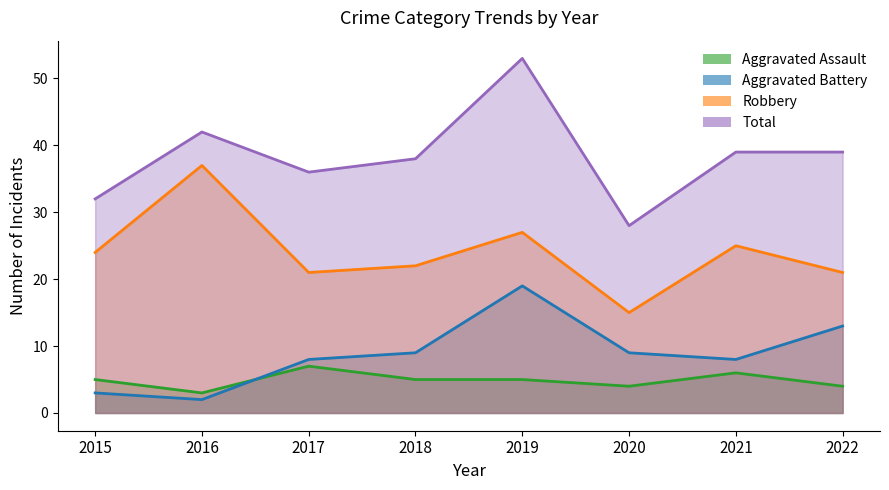

Reading right to left, extract all data points from this chart.

Aggravated Assault: 2022=4	2021=6	2020=4	2019=5	2018=5	2017=7	2016=3	2015=5
Aggravated Battery: 2022=13	2021=8	2020=9	2019=19	2018=9	2017=8	2016=2	2015=3
Robbery: 2022=21	2021=25	2020=15	2019=27	2018=22	2017=21	2016=37	2015=24
Total: 2022=39	2021=39	2020=28	2019=53	2018=38	2017=36	2016=42	2015=32